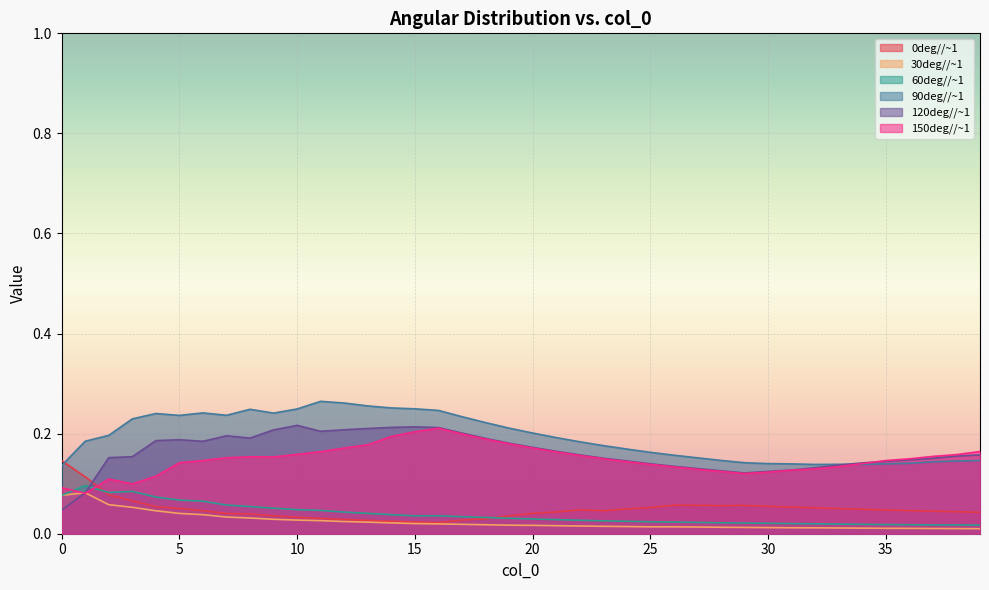

Which has a higher value, 31 or 27?

27